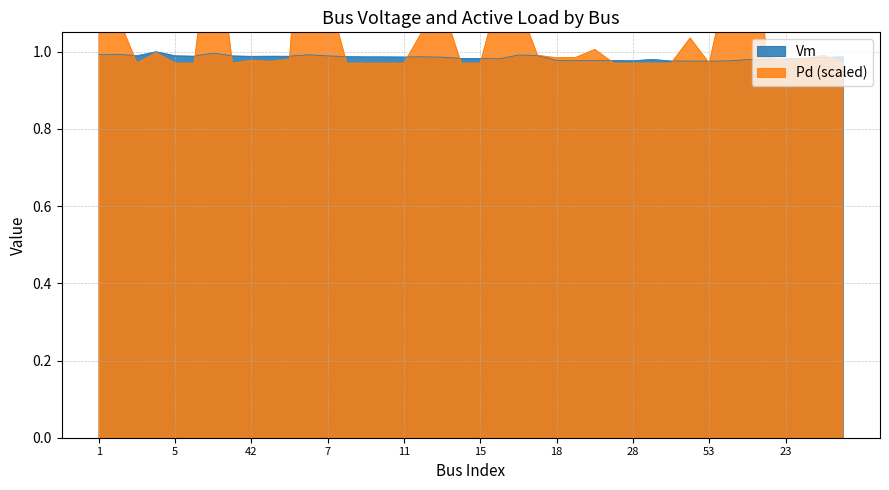

Where is the first local maximum for Vm?

2